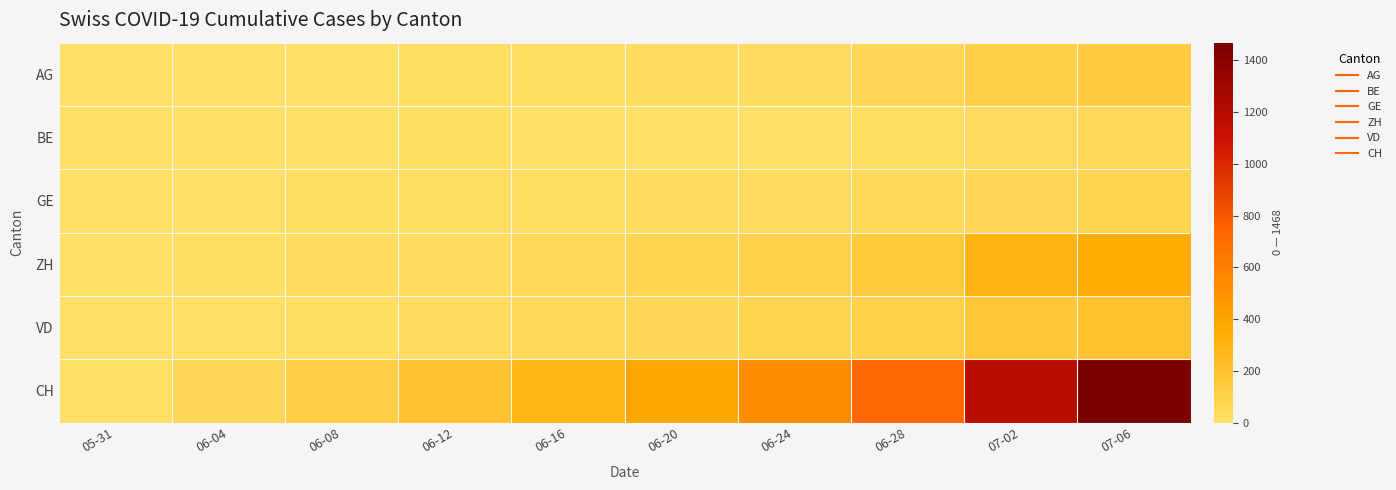

Between 06-20 and 07-06, which series saw the biggest shift?

CH